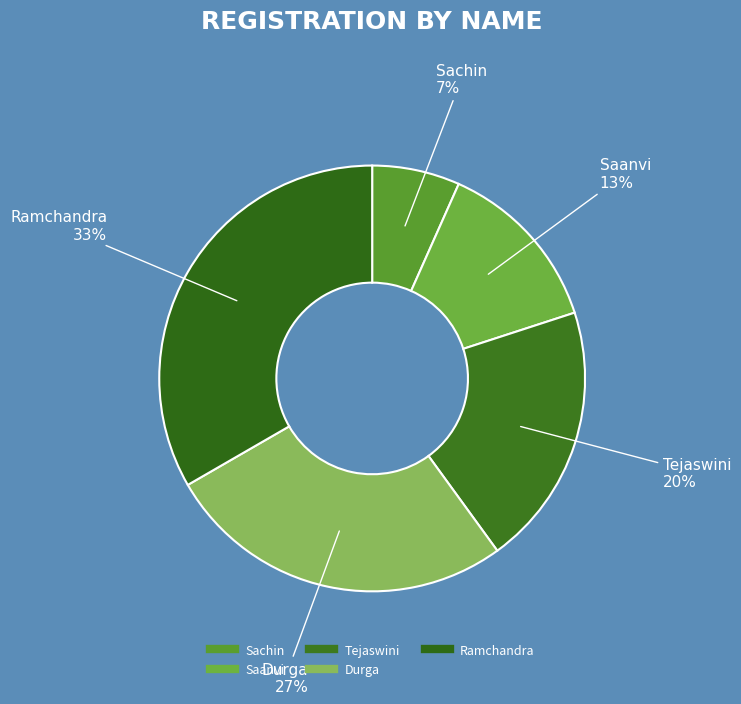

How many segments does this pie chart have?

5